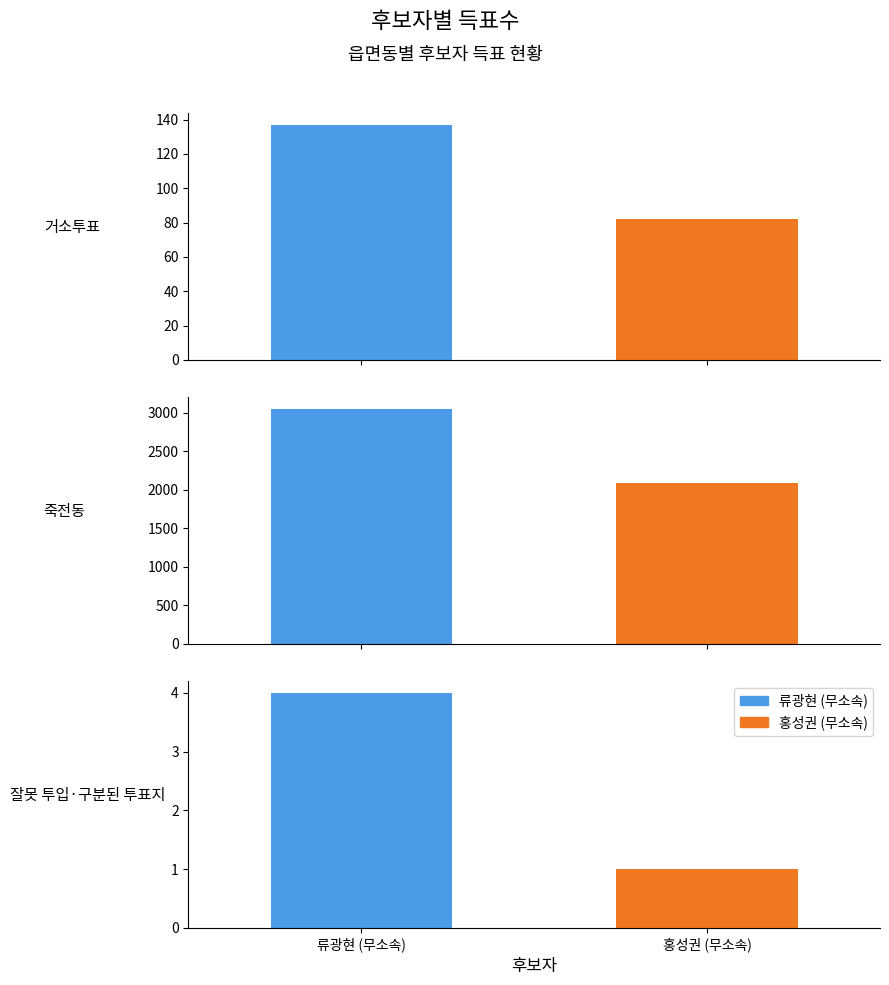

How many values in the 홍성권 (무소속) series are below 82?

1